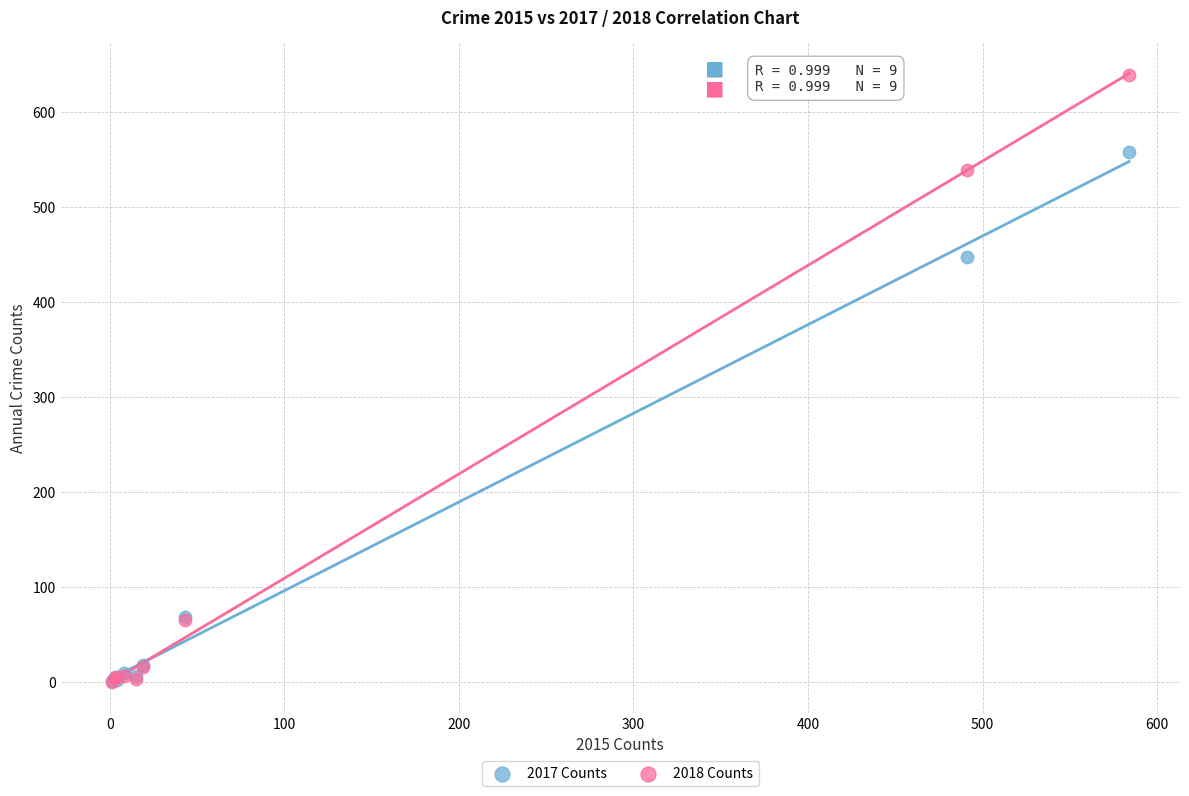

Which series reaches the maximum Y coordinate?

2018 Counts